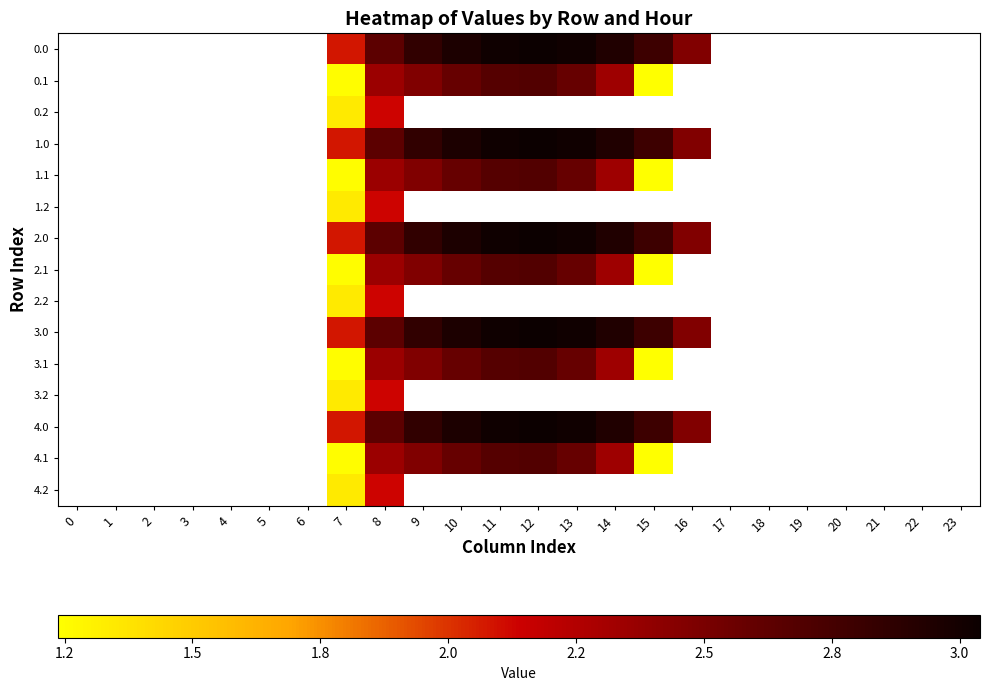

Rank the series by their maximum value, from highest to lowest.

0.0, 0.1, 0.2, 1.0, 1.1, 1.2, 2.0, 2.1, 2.2, 3.0, 3.1, 3.2, 4.0, 4.1, 4.2